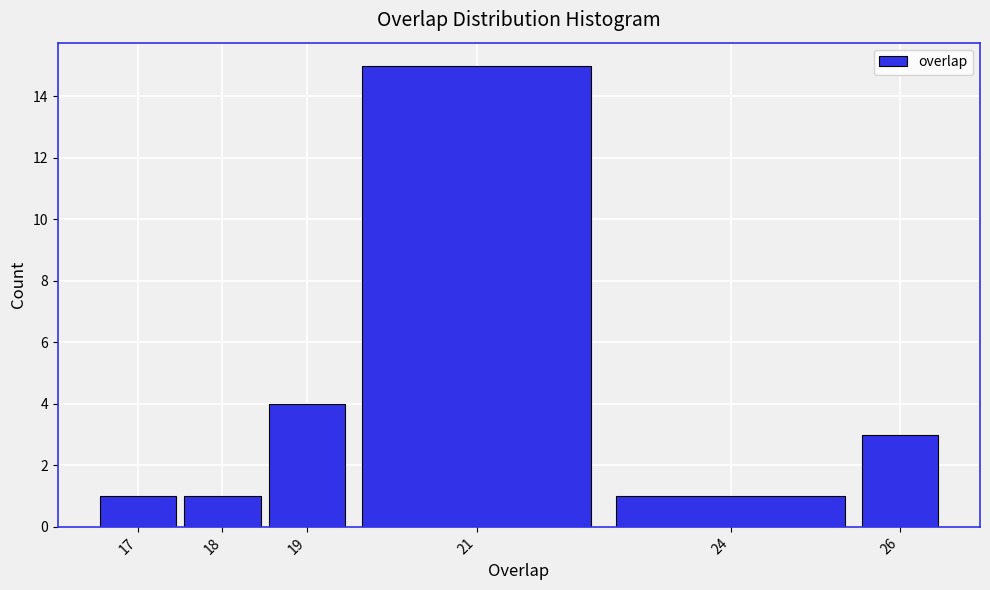

Reading left to right, list every bar in this chart as the range it spans on the x-axis followed by its height. The values are not printed on the chart, so give them approximately, as read against the axis.

16.5 to 17.5: 1
17.5 to 18.5: 1
18.5 to 19.5: 4
19.5 to 22.5: 15
22.5 to 25.5: 1
25.5 to 26.5: 3